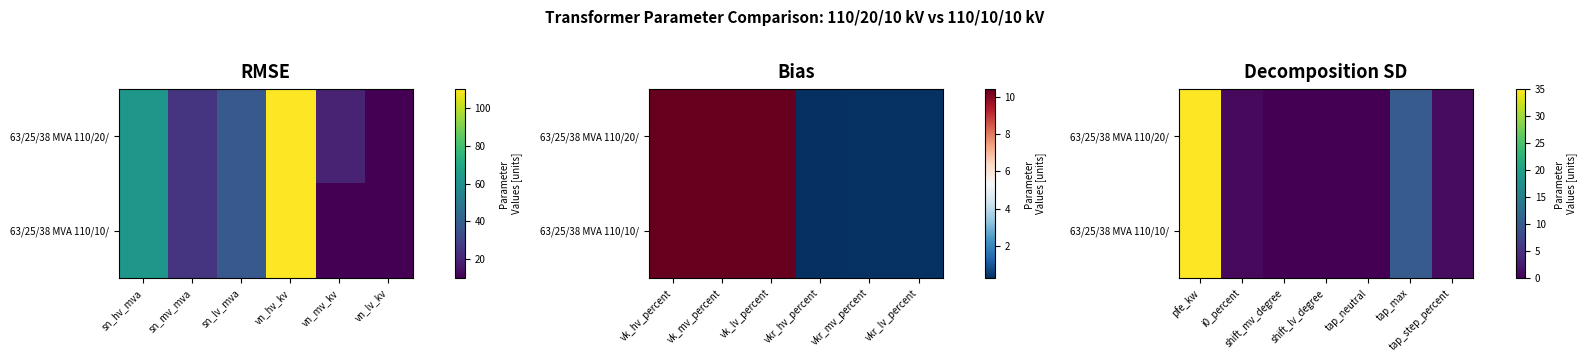

Rank the series by their maximum value, from highest to lowest.

63/25/38 MVA 110/20/, 63/25/38 MVA 110/10/